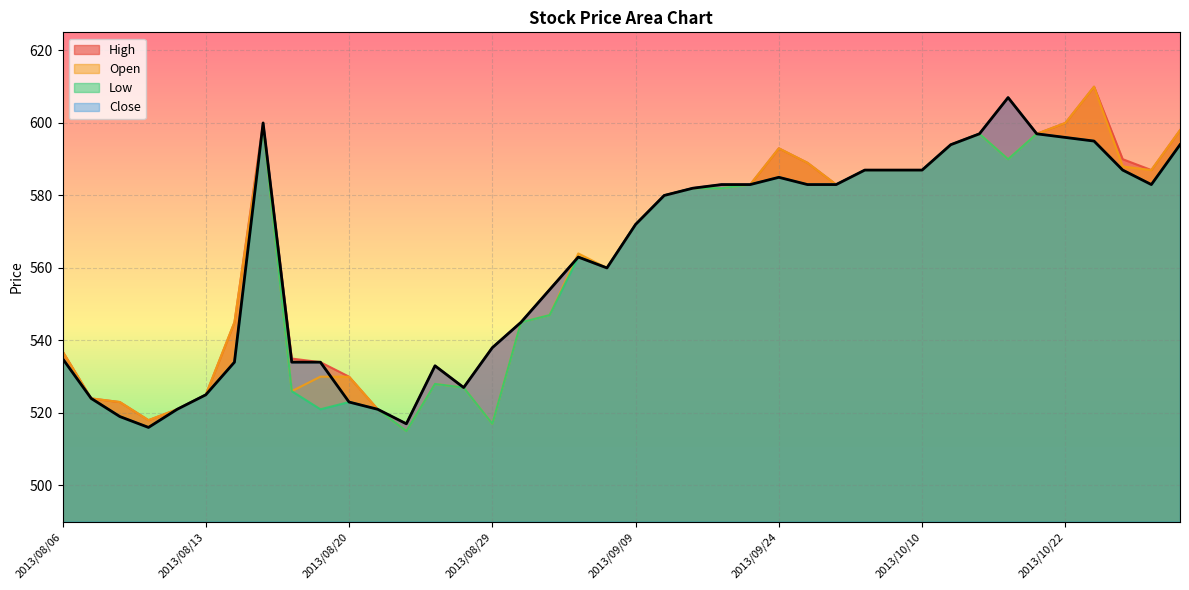

What is the total value across all series at 2013/08/07?

2096